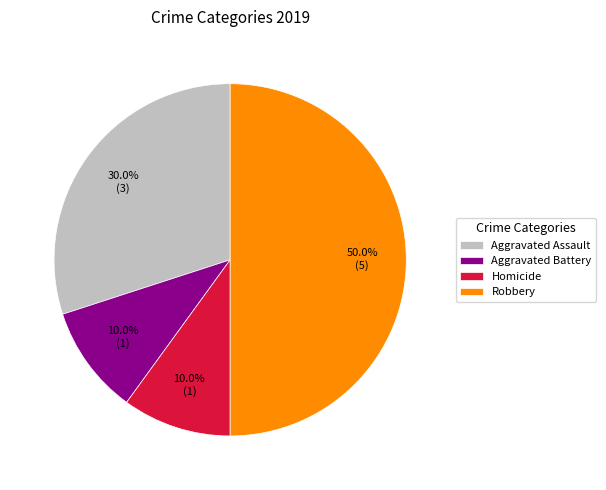

Is Homicide the majority of the pie?

No